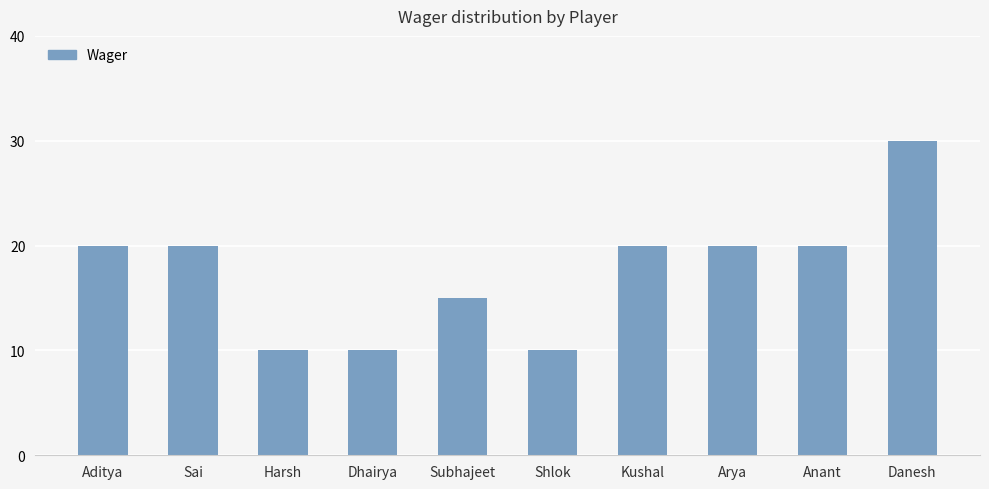

What is the sum of all values?

175